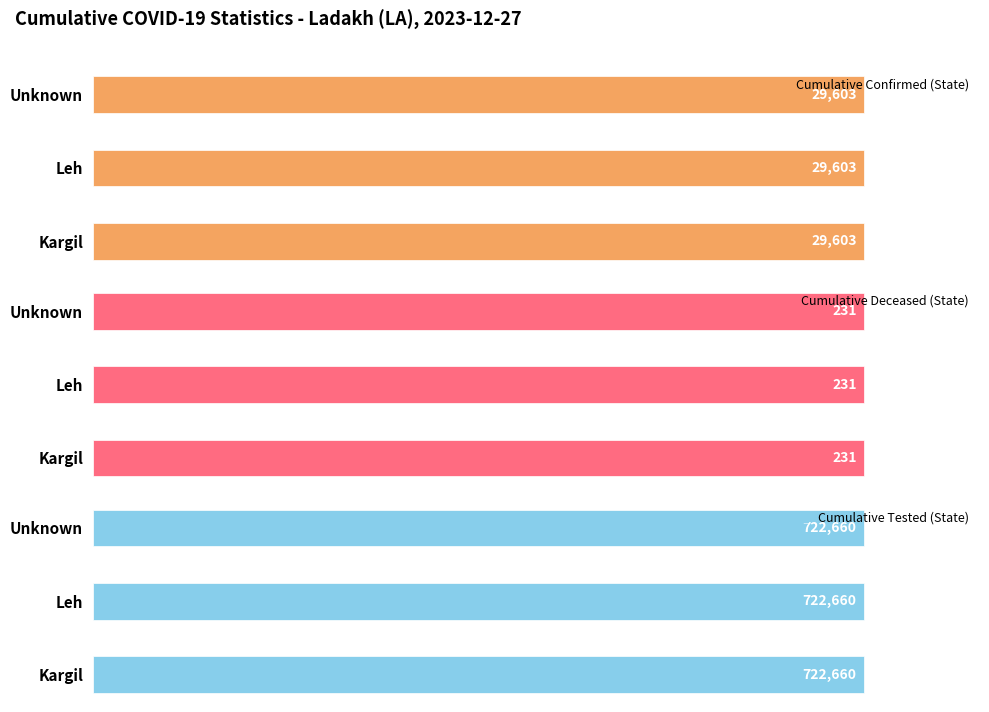

At which category is the sum across all series the highest?

Unknown